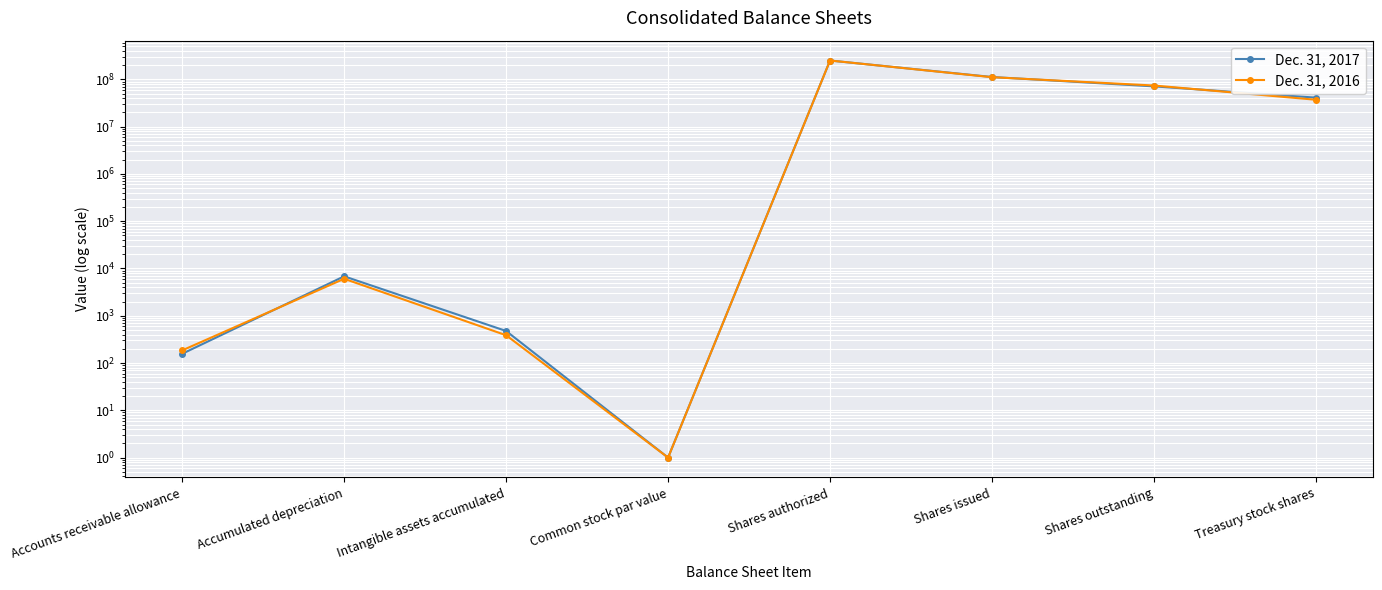

What is the total value across all series at Intangible assets accumulated?

863